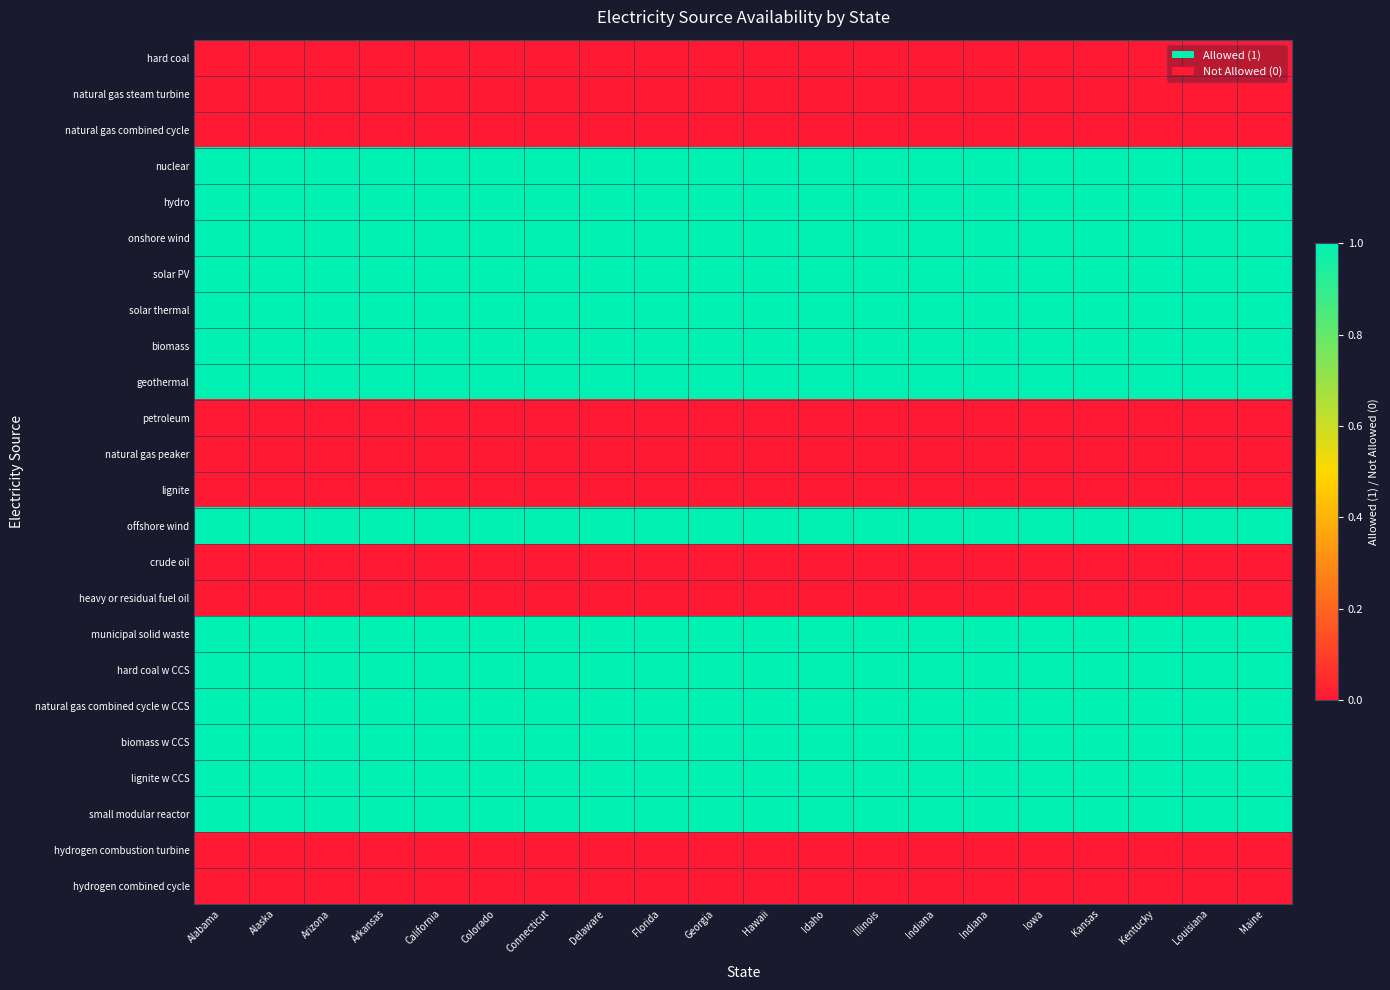

Reading left to right, extract all data points from this chart.

hard coal: Alabama=0	Alaska=0	Arizona=0	Arkansas=0	California=0	Colorado=0	Connecticut=0	Delaware=0	Florida=0	Georgia=0	Hawaii=0	Idaho=0	Illinois=0	Indiana=0	Indiana=0	Iowa=0	Kansas=0	Kentucky=0	Louisiana=0	Maine=0
natural gas steam turbine: Alabama=0	Alaska=0	Arizona=0	Arkansas=0	California=0	Colorado=0	Connecticut=0	Delaware=0	Florida=0	Georgia=0	Hawaii=0	Idaho=0	Illinois=0	Indiana=0	Indiana=0	Iowa=0	Kansas=0	Kentucky=0	Louisiana=0	Maine=0
natural gas combined cycle: Alabama=0	Alaska=0	Arizona=0	Arkansas=0	California=0	Colorado=0	Connecticut=0	Delaware=0	Florida=0	Georgia=0	Hawaii=0	Idaho=0	Illinois=0	Indiana=0	Indiana=0	Iowa=0	Kansas=0	Kentucky=0	Louisiana=0	Maine=0
nuclear: Alabama=1	Alaska=1	Arizona=1	Arkansas=1	California=1	Colorado=1	Connecticut=1	Delaware=1	Florida=1	Georgia=1	Hawaii=1	Idaho=1	Illinois=1	Indiana=1	Indiana=1	Iowa=1	Kansas=1	Kentucky=1	Louisiana=1	Maine=1
hydro: Alabama=1	Alaska=1	Arizona=1	Arkansas=1	California=1	Colorado=1	Connecticut=1	Delaware=1	Florida=1	Georgia=1	Hawaii=1	Idaho=1	Illinois=1	Indiana=1	Indiana=1	Iowa=1	Kansas=1	Kentucky=1	Louisiana=1	Maine=1
onshore wind: Alabama=1	Alaska=1	Arizona=1	Arkansas=1	California=1	Colorado=1	Connecticut=1	Delaware=1	Florida=1	Georgia=1	Hawaii=1	Idaho=1	Illinois=1	Indiana=1	Indiana=1	Iowa=1	Kansas=1	Kentucky=1	Louisiana=1	Maine=1
solar PV: Alabama=1	Alaska=1	Arizona=1	Arkansas=1	California=1	Colorado=1	Connecticut=1	Delaware=1	Florida=1	Georgia=1	Hawaii=1	Idaho=1	Illinois=1	Indiana=1	Indiana=1	Iowa=1	Kansas=1	Kentucky=1	Louisiana=1	Maine=1
solar thermal: Alabama=1	Alaska=1	Arizona=1	Arkansas=1	California=1	Colorado=1	Connecticut=1	Delaware=1	Florida=1	Georgia=1	Hawaii=1	Idaho=1	Illinois=1	Indiana=1	Indiana=1	Iowa=1	Kansas=1	Kentucky=1	Louisiana=1	Maine=1
biomass: Alabama=1	Alaska=1	Arizona=1	Arkansas=1	California=1	Colorado=1	Connecticut=1	Delaware=1	Florida=1	Georgia=1	Hawaii=1	Idaho=1	Illinois=1	Indiana=1	Indiana=1	Iowa=1	Kansas=1	Kentucky=1	Louisiana=1	Maine=1
geothermal: Alabama=1	Alaska=1	Arizona=1	Arkansas=1	California=1	Colorado=1	Connecticut=1	Delaware=1	Florida=1	Georgia=1	Hawaii=1	Idaho=1	Illinois=1	Indiana=1	Indiana=1	Iowa=1	Kansas=1	Kentucky=1	Louisiana=1	Maine=1
petroleum: Alabama=0	Alaska=0	Arizona=0	Arkansas=0	California=0	Colorado=0	Connecticut=0	Delaware=0	Florida=0	Georgia=0	Hawaii=0	Idaho=0	Illinois=0	Indiana=0	Indiana=0	Iowa=0	Kansas=0	Kentucky=0	Louisiana=0	Maine=0
natural gas peaker: Alabama=0	Alaska=0	Arizona=0	Arkansas=0	California=0	Colorado=0	Connecticut=0	Delaware=0	Florida=0	Georgia=0	Hawaii=0	Idaho=0	Illinois=0	Indiana=0	Indiana=0	Iowa=0	Kansas=0	Kentucky=0	Louisiana=0	Maine=0
lignite: Alabama=0	Alaska=0	Arizona=0	Arkansas=0	California=0	Colorado=0	Connecticut=0	Delaware=0	Florida=0	Georgia=0	Hawaii=0	Idaho=0	Illinois=0	Indiana=0	Indiana=0	Iowa=0	Kansas=0	Kentucky=0	Louisiana=0	Maine=0
offshore wind: Alabama=1	Alaska=1	Arizona=1	Arkansas=1	California=1	Colorado=1	Connecticut=1	Delaware=1	Florida=1	Georgia=1	Hawaii=1	Idaho=1	Illinois=1	Indiana=1	Indiana=1	Iowa=1	Kansas=1	Kentucky=1	Louisiana=1	Maine=1
crude oil: Alabama=0	Alaska=0	Arizona=0	Arkansas=0	California=0	Colorado=0	Connecticut=0	Delaware=0	Florida=0	Georgia=0	Hawaii=0	Idaho=0	Illinois=0	Indiana=0	Indiana=0	Iowa=0	Kansas=0	Kentucky=0	Louisiana=0	Maine=0
heavy or residual fuel oil: Alabama=0	Alaska=0	Arizona=0	Arkansas=0	California=0	Colorado=0	Connecticut=0	Delaware=0	Florida=0	Georgia=0	Hawaii=0	Idaho=0	Illinois=0	Indiana=0	Indiana=0	Iowa=0	Kansas=0	Kentucky=0	Louisiana=0	Maine=0
municipal solid waste: Alabama=1	Alaska=1	Arizona=1	Arkansas=1	California=1	Colorado=1	Connecticut=1	Delaware=1	Florida=1	Georgia=1	Hawaii=1	Idaho=1	Illinois=1	Indiana=1	Indiana=1	Iowa=1	Kansas=1	Kentucky=1	Louisiana=1	Maine=1
hard coal w CCS: Alabama=1	Alaska=1	Arizona=1	Arkansas=1	California=1	Colorado=1	Connecticut=1	Delaware=1	Florida=1	Georgia=1	Hawaii=1	Idaho=1	Illinois=1	Indiana=1	Indiana=1	Iowa=1	Kansas=1	Kentucky=1	Louisiana=1	Maine=1
natural gas combined cycle w CCS: Alabama=1	Alaska=1	Arizona=1	Arkansas=1	California=1	Colorado=1	Connecticut=1	Delaware=1	Florida=1	Georgia=1	Hawaii=1	Idaho=1	Illinois=1	Indiana=1	Indiana=1	Iowa=1	Kansas=1	Kentucky=1	Louisiana=1	Maine=1
biomass w CCS: Alabama=1	Alaska=1	Arizona=1	Arkansas=1	California=1	Colorado=1	Connecticut=1	Delaware=1	Florida=1	Georgia=1	Hawaii=1	Idaho=1	Illinois=1	Indiana=1	Indiana=1	Iowa=1	Kansas=1	Kentucky=1	Louisiana=1	Maine=1
lignite w CCS: Alabama=1	Alaska=1	Arizona=1	Arkansas=1	California=1	Colorado=1	Connecticut=1	Delaware=1	Florida=1	Georgia=1	Hawaii=1	Idaho=1	Illinois=1	Indiana=1	Indiana=1	Iowa=1	Kansas=1	Kentucky=1	Louisiana=1	Maine=1
small modular reactor: Alabama=1	Alaska=1	Arizona=1	Arkansas=1	California=1	Colorado=1	Connecticut=1	Delaware=1	Florida=1	Georgia=1	Hawaii=1	Idaho=1	Illinois=1	Indiana=1	Indiana=1	Iowa=1	Kansas=1	Kentucky=1	Louisiana=1	Maine=1
hydrogen combustion turbine: Alabama=0	Alaska=0	Arizona=0	Arkansas=0	California=0	Colorado=0	Connecticut=0	Delaware=0	Florida=0	Georgia=0	Hawaii=0	Idaho=0	Illinois=0	Indiana=0	Indiana=0	Iowa=0	Kansas=0	Kentucky=0	Louisiana=0	Maine=0
hydrogen combined cycle: Alabama=0	Alaska=0	Arizona=0	Arkansas=0	California=0	Colorado=0	Connecticut=0	Delaware=0	Florida=0	Georgia=0	Hawaii=0	Idaho=0	Illinois=0	Indiana=0	Indiana=0	Iowa=0	Kansas=0	Kentucky=0	Louisiana=0	Maine=0